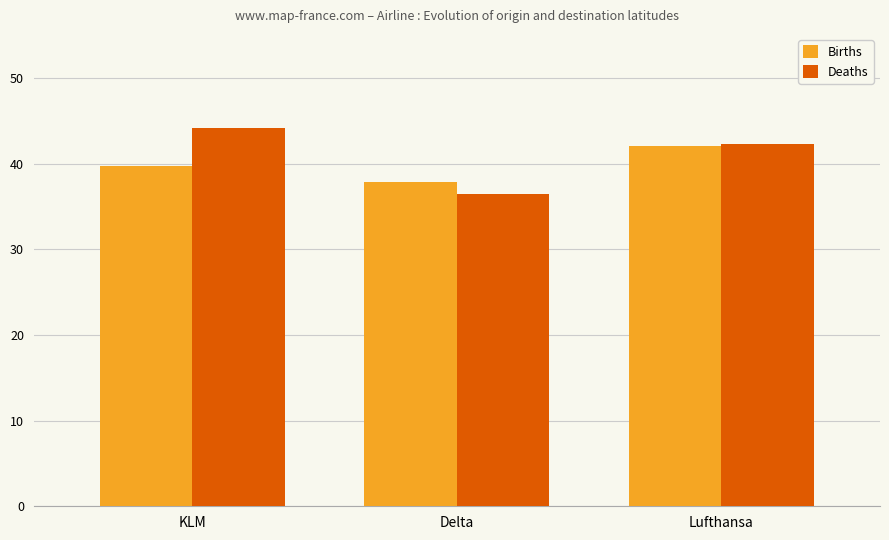

List the series in order of their peak value, lowest first.

Births, Deaths